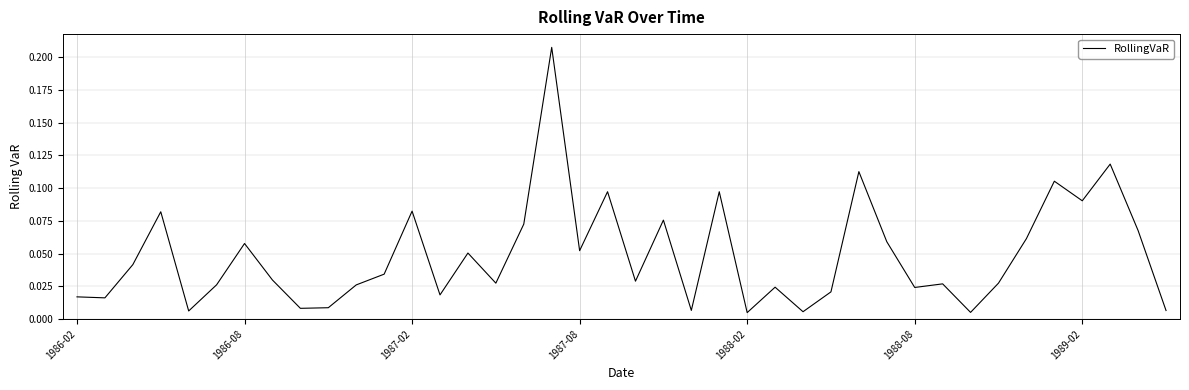

Count the number of categories in the chart.

40